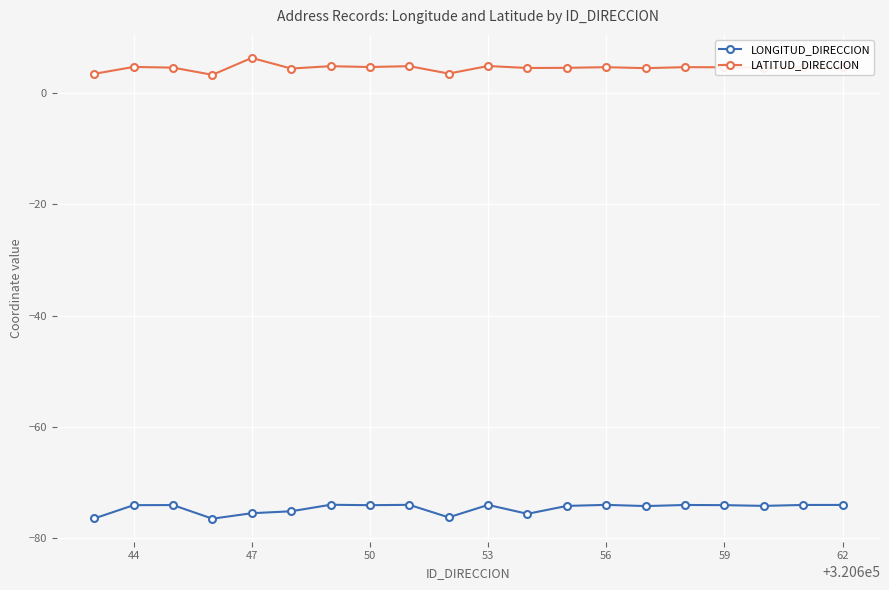

What is the value of the LONGITUD_DIRECCION point at the 16th from the left?

-74.1